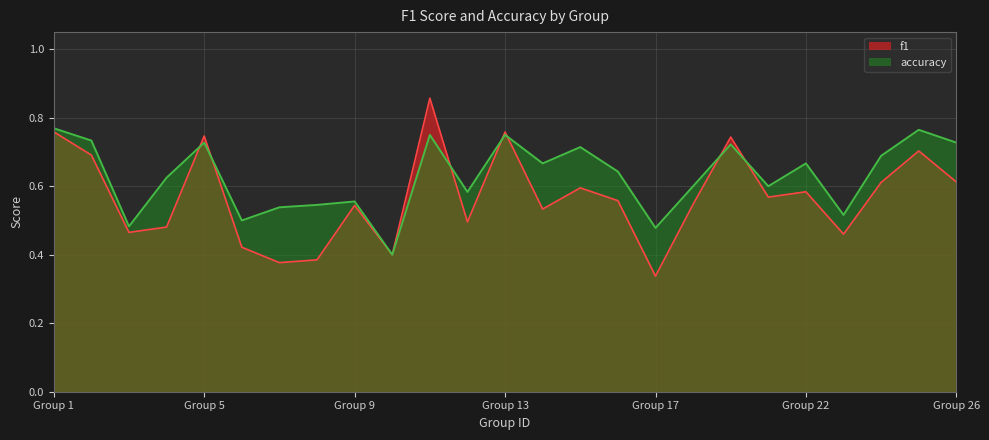

What are all the series names shown in the legend?

f1, accuracy